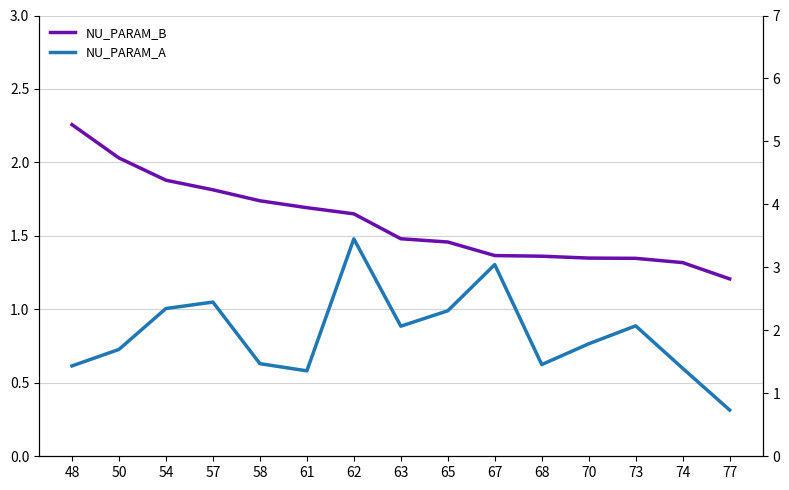

Is the value of NU_PARAM_A at 74 greater than the value of NU_PARAM_B at 61?

No